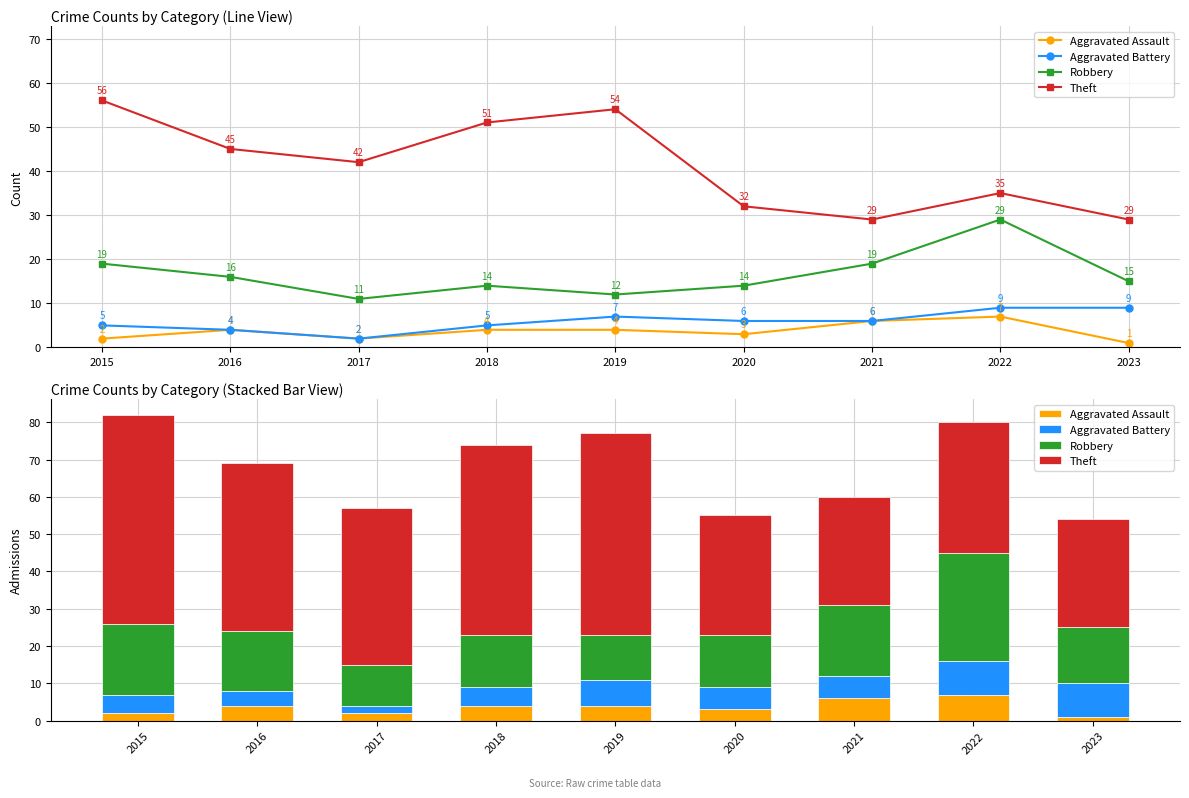

Reading left to right, transcribe all the data shown in this chart.

Aggravated Assault: 2	4	2	4	4	3	6	7	1
Aggravated Battery: 5	4	2	5	7	6	6	9	9
Robbery: 19	16	11	14	12	14	19	29	15
Theft: 56	45	42	51	54	32	29	35	29